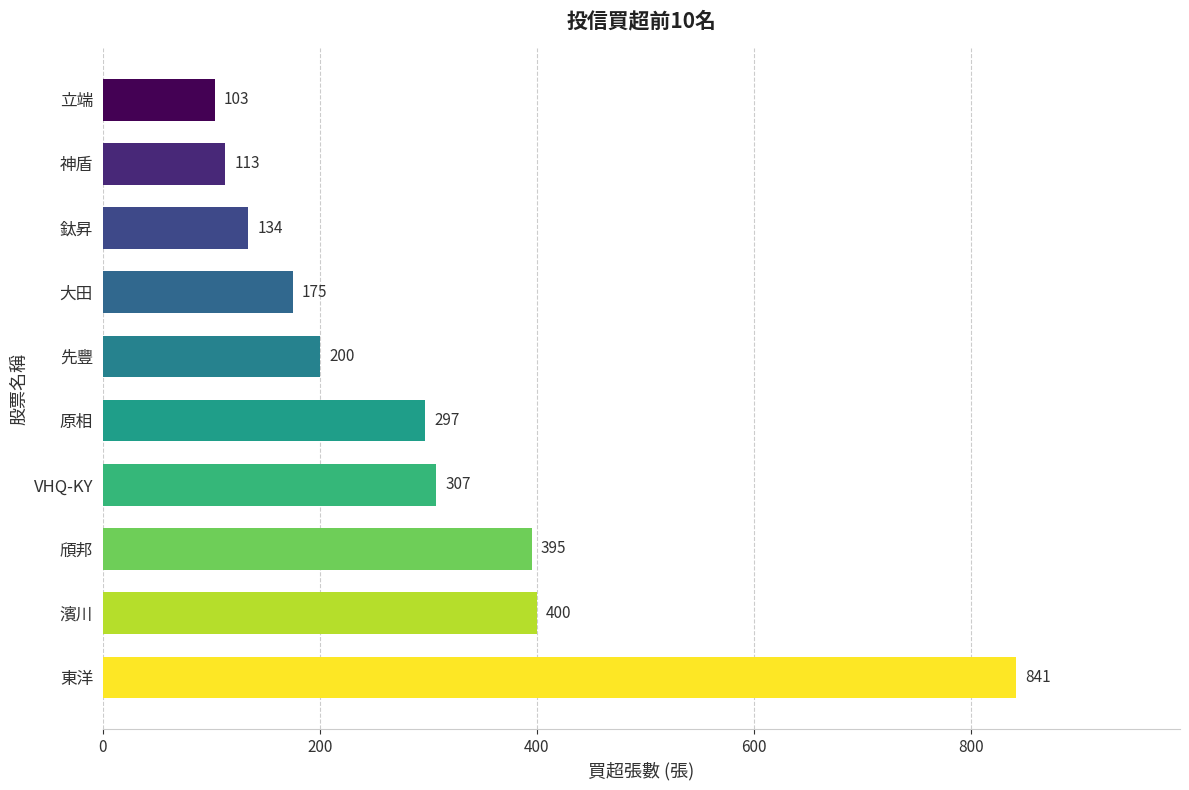

List the labels in order of value, largest first.

東洋, 濱川, 頎邦, VHQ-KY, 原相, 先豐, 大田, 鈦昇, 神盾, 立端